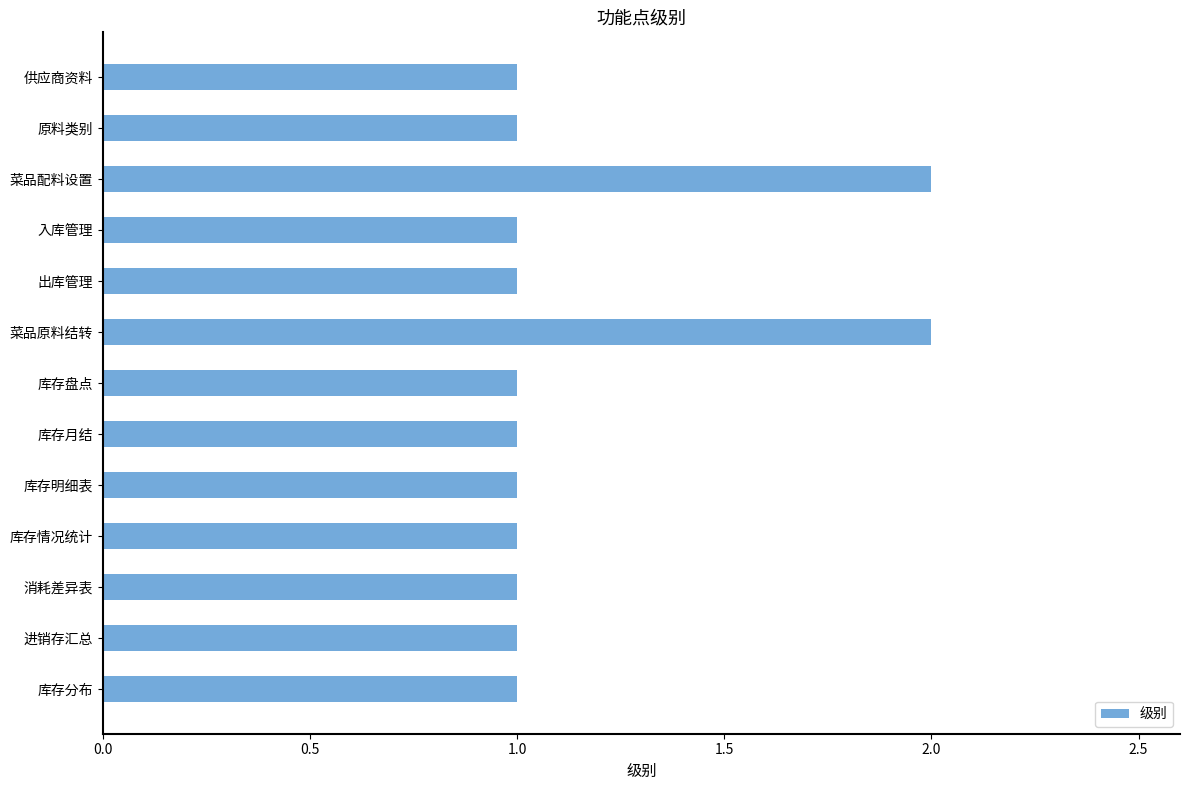

What is the average value?

1